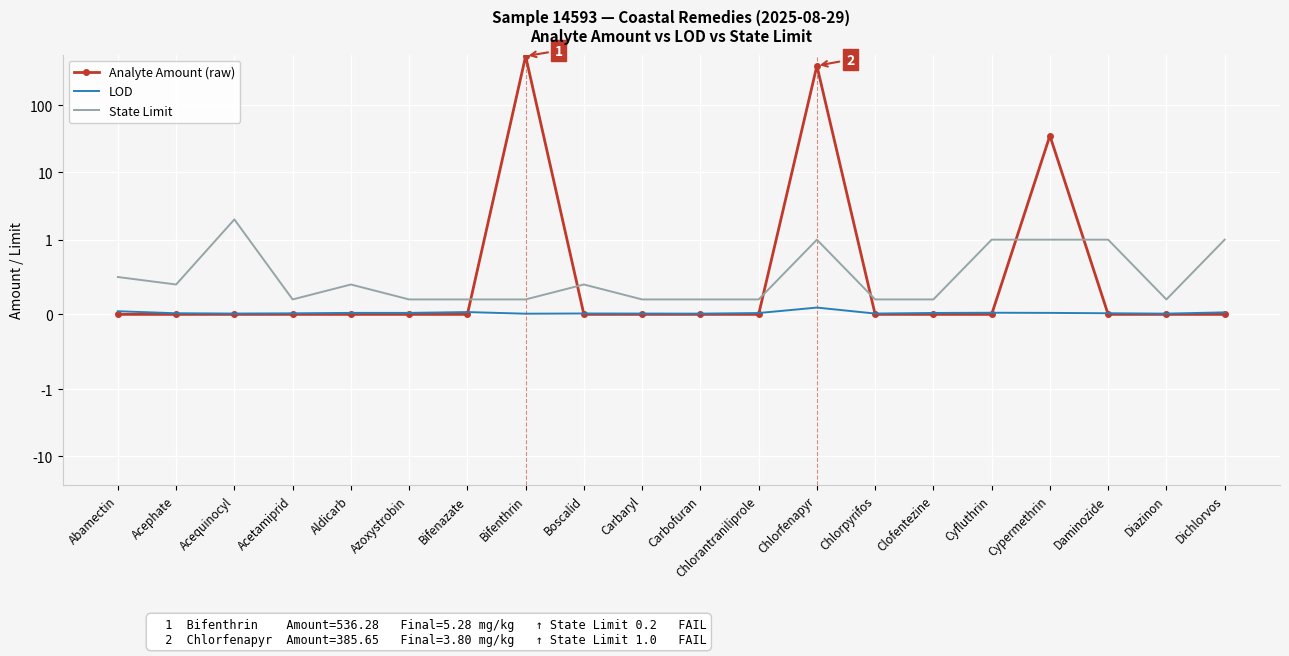

Which label corresponds to the smallest value in the chart?

Abamectin